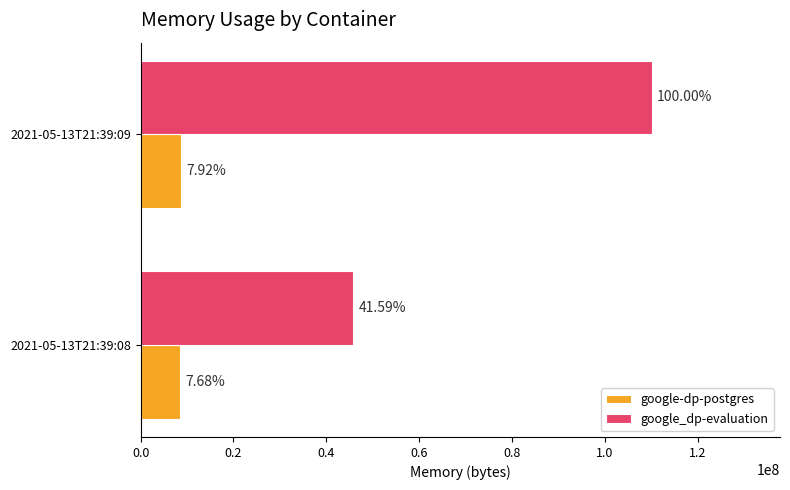

What are all the series names shown in the legend?

google-dp-postgres, google_dp-evaluation